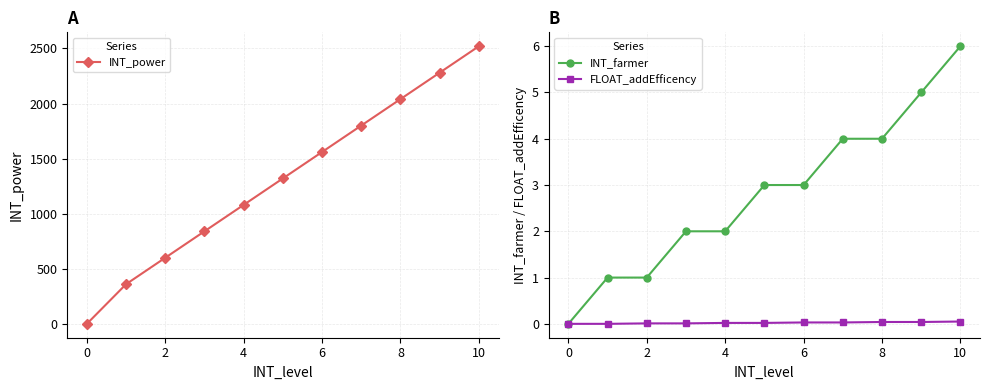

Count the number of data series in this chart.

3